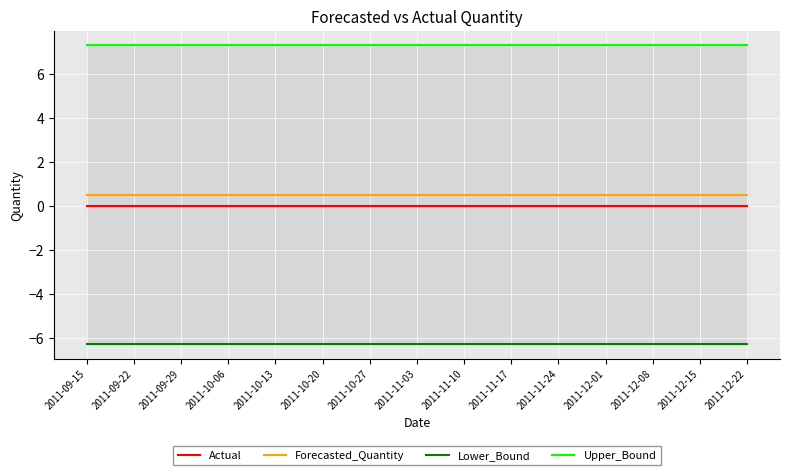

True or false: Lower_Bound and Upper_Bound cross at least once.

False